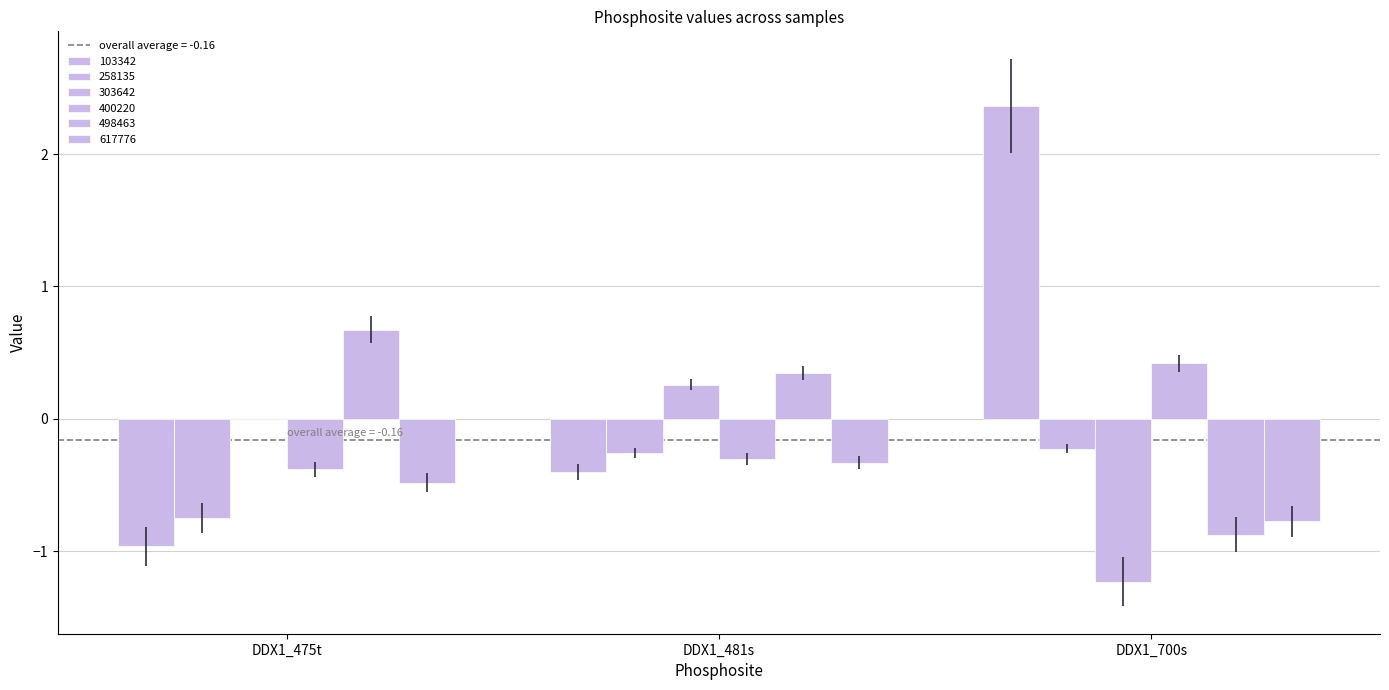

Is it true that 258135 equals -0.3 at DDX1_481s?

True